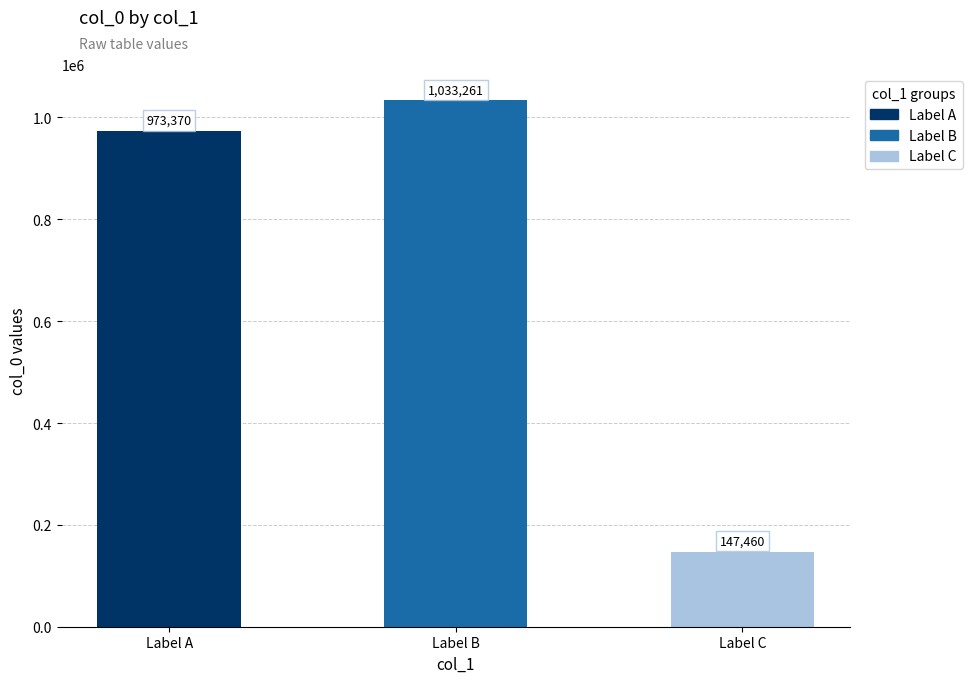

Reading right to left, what are all the values shown in this chart?

Label C=147460	Label B=1033261	Label A=973370